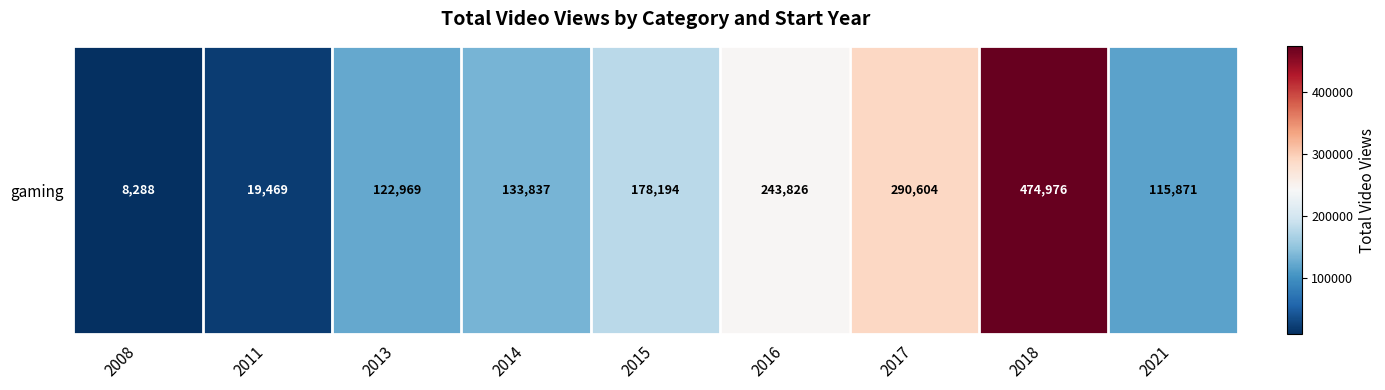

What is the minimum value shown in the chart?

8288